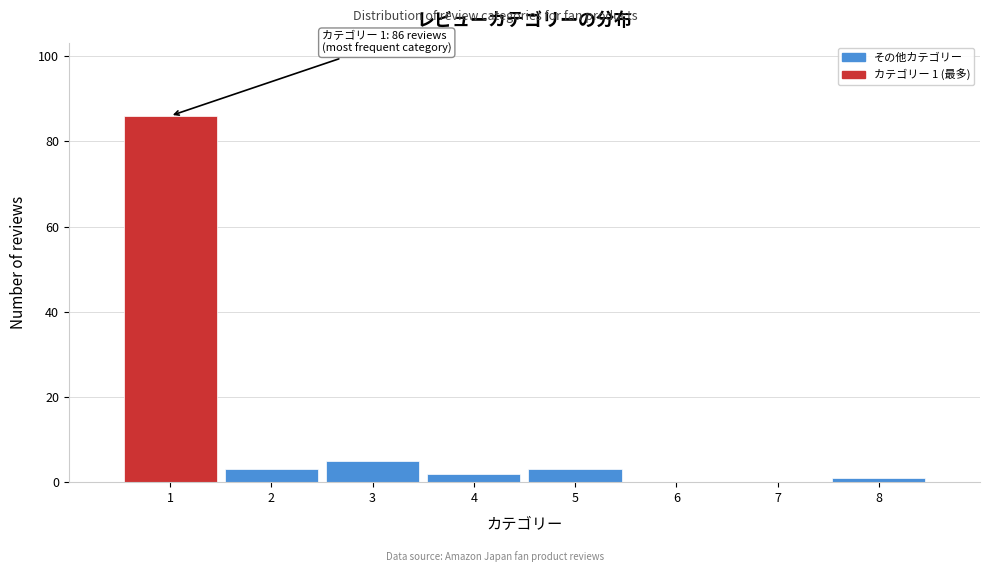

Which range on the x-axis has the tallest bar?

0.5 to 1.5